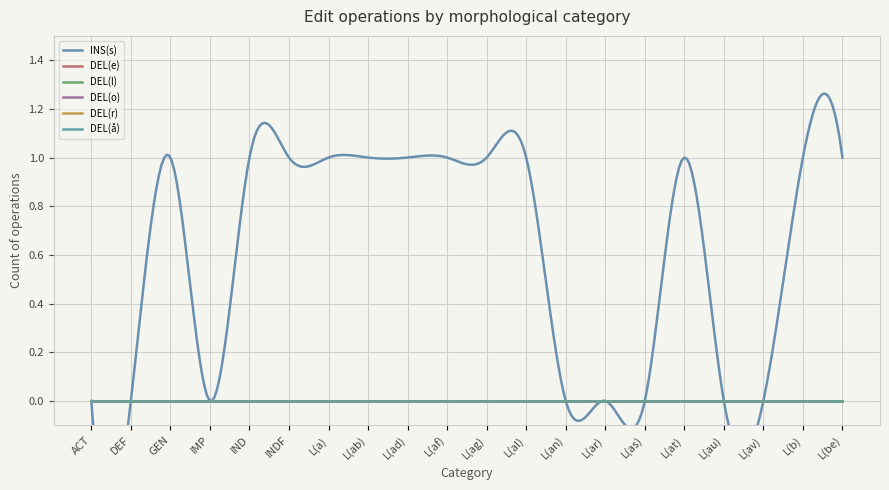

Which category has the lowest value across all series?

ACT